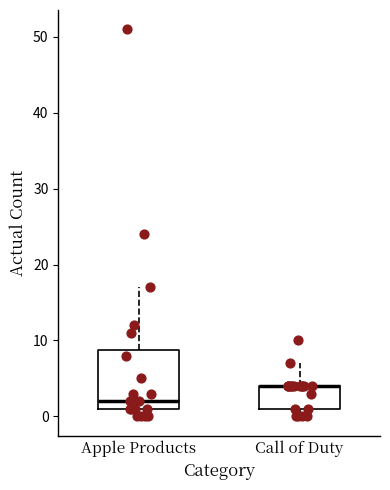

Reading left to right, read every box against the y-axis: the position of its median line, the range the box covers, and the ends of its whiskers. The values are not printed on the chart, so give them approximately, as read against the axis.

Apple Products: median 2, box 1 to 9, whiskers 0 to 17
Call of Duty: median 4 (drawn on the box's upper edge), box 1 to 4, whiskers 0 to 7